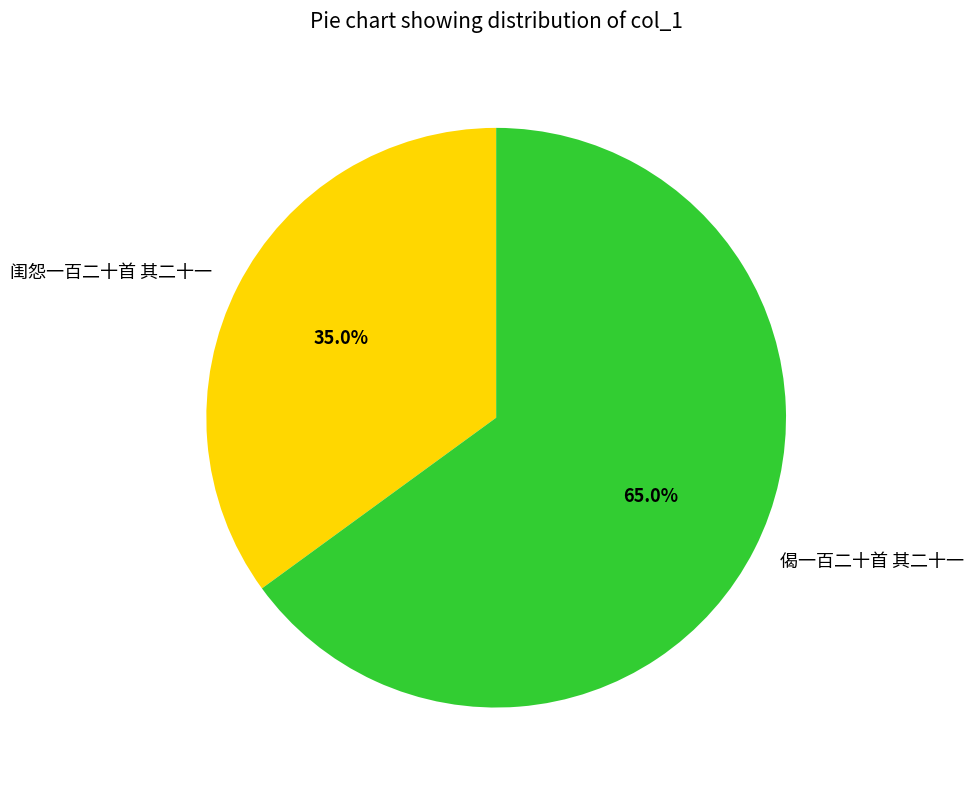

What is the ratio of the value at 偈一百二十首 其二十一 to the value at 闺怨一百二十首 其二十一?

1.9